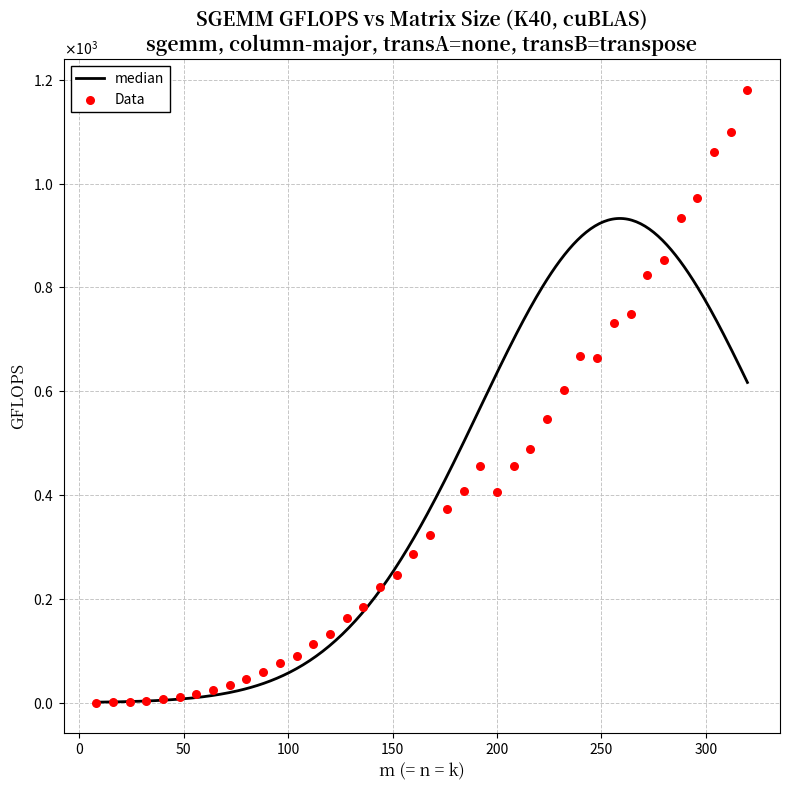

What is the ratio of the value at 248 to the value at 288?

0.7